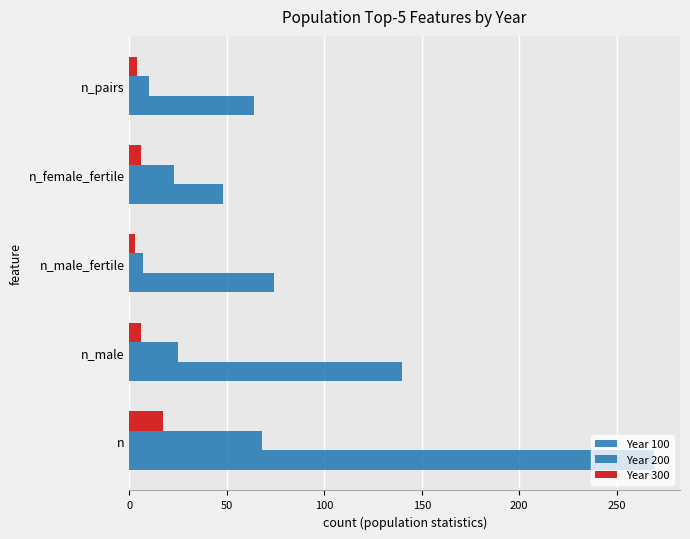

List the series in order of their peak value, highest first.

Year 100, Year 200, Year 300